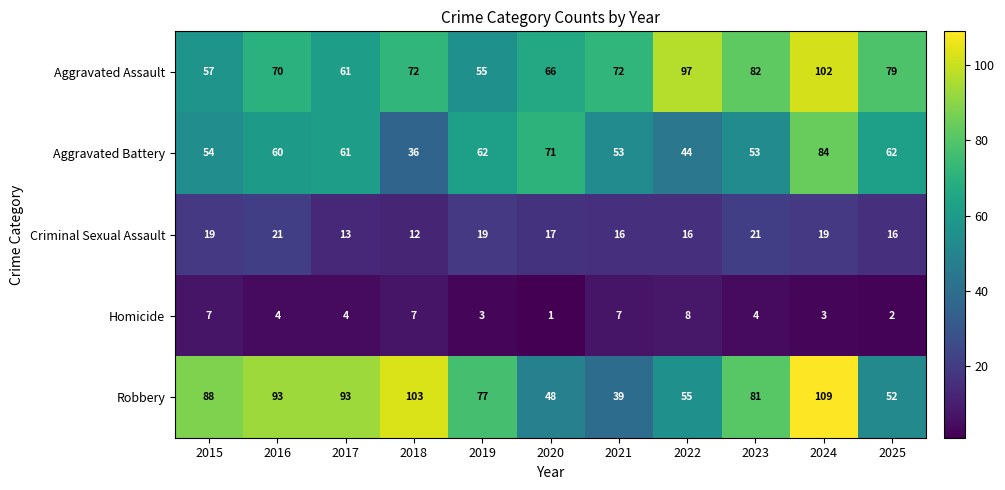

Which series has the largest total across all categories?

Robbery